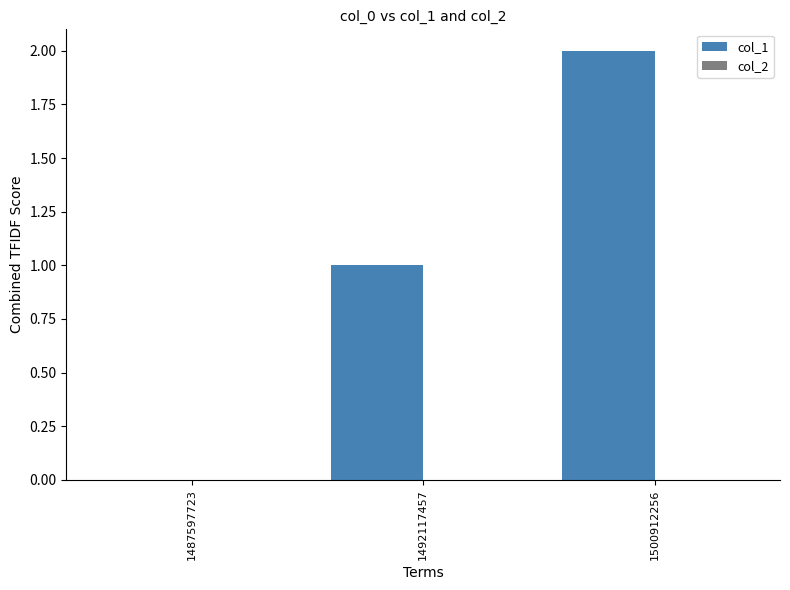

What is the maximum value shown in the chart?

2